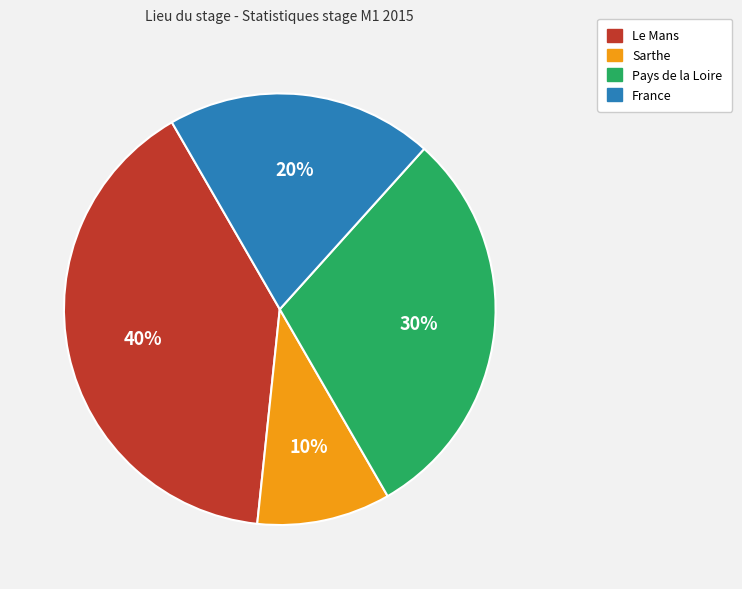

What percentage is the Pays de la Loire slice, to the nearest percent?

30%